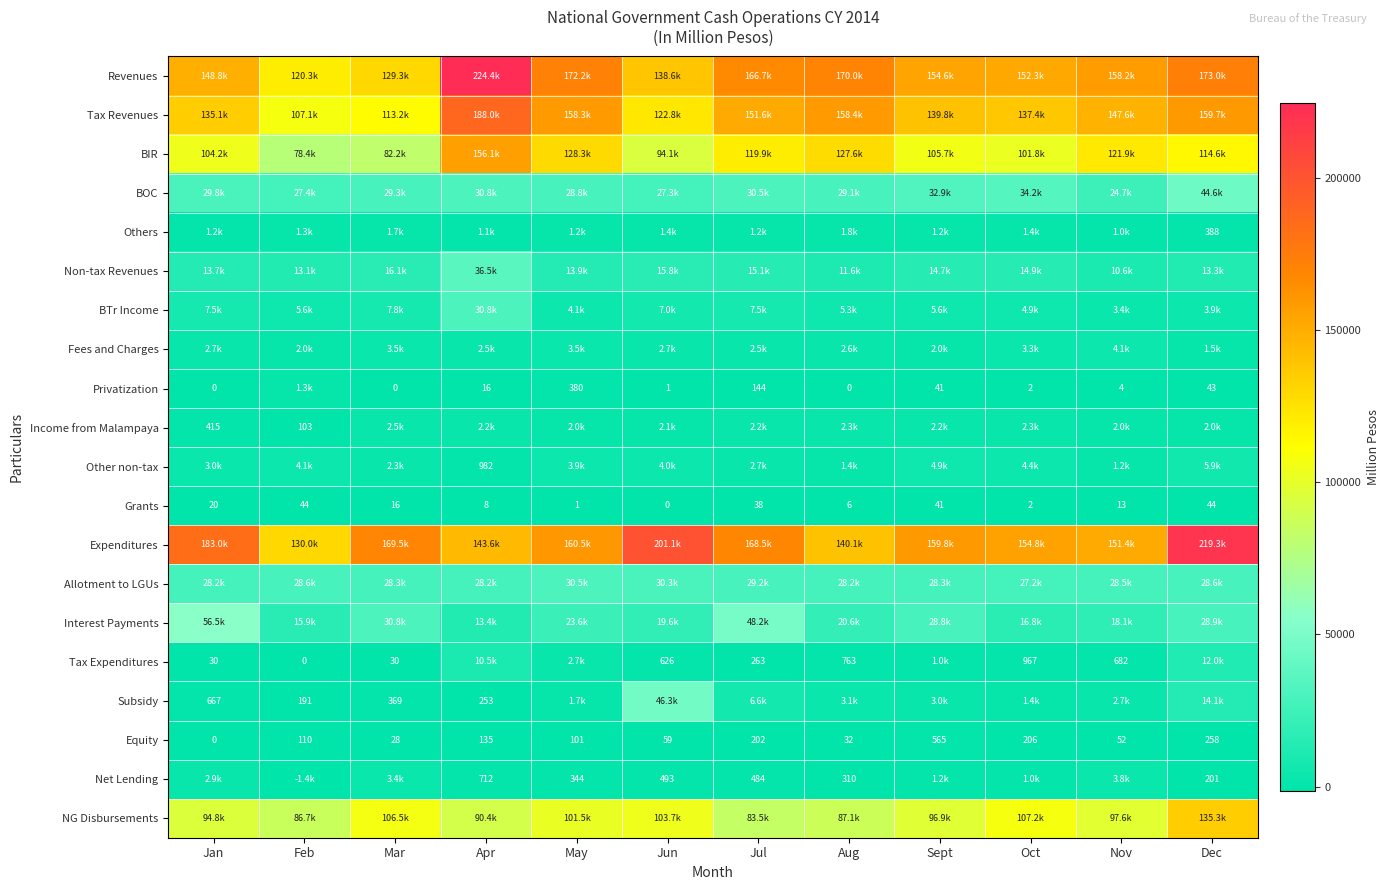

What is the minimum value shown in the chart?

-1441.0